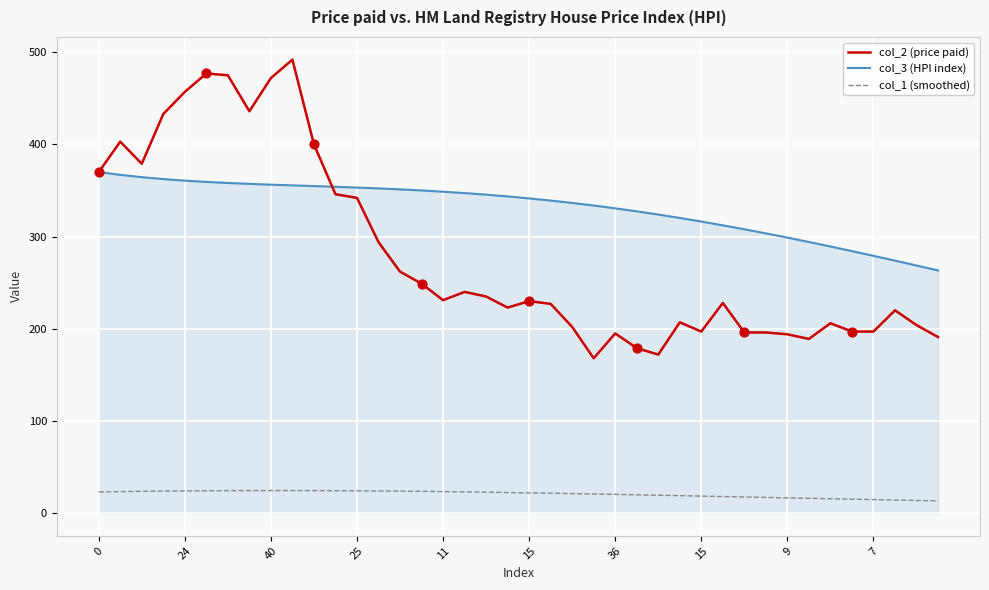

Which series has the largest range (max minus min)?

col_2 (price paid)